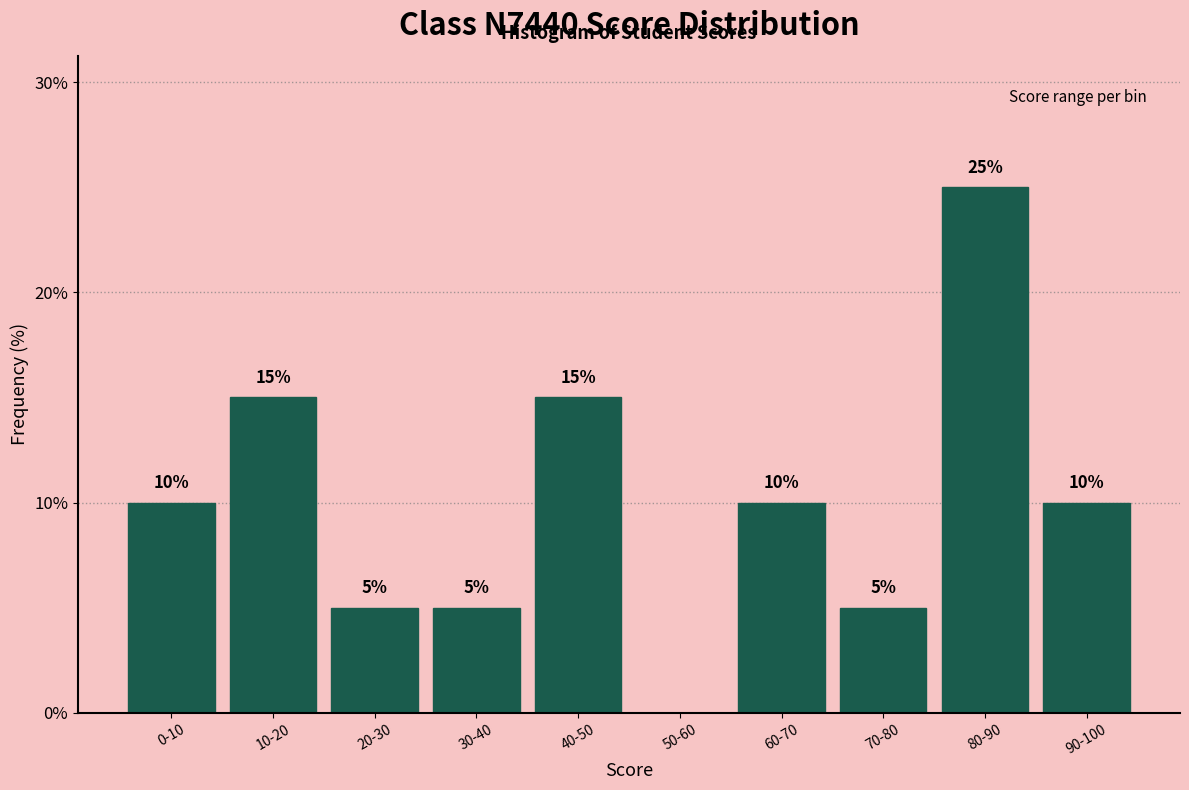

Reading right to left, transcribe all the data shown in this chart.

90-100=10	80-90=25	70-80=5	60-70=10	50-60=0	40-50=15	30-40=5	20-30=5	10-20=15	0-10=10